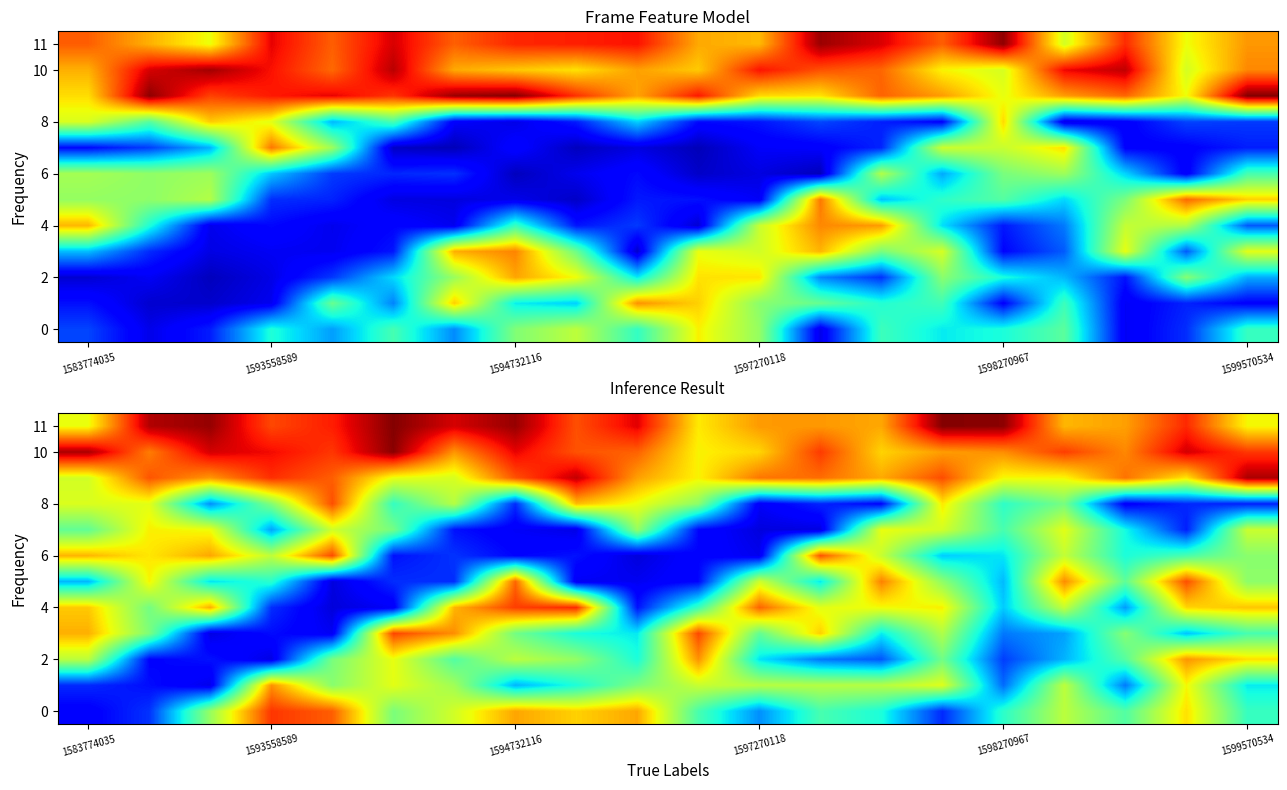

What is the maximum value shown in the chart?

1.0